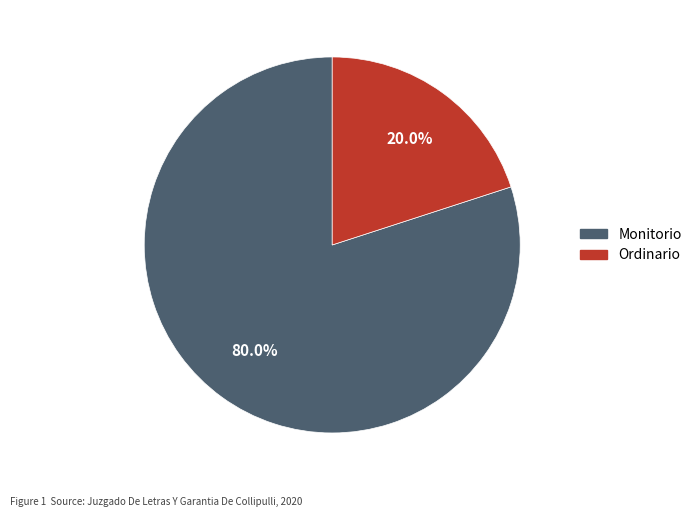

The Ordinario slice represents 8% of the pie. True or false?

False